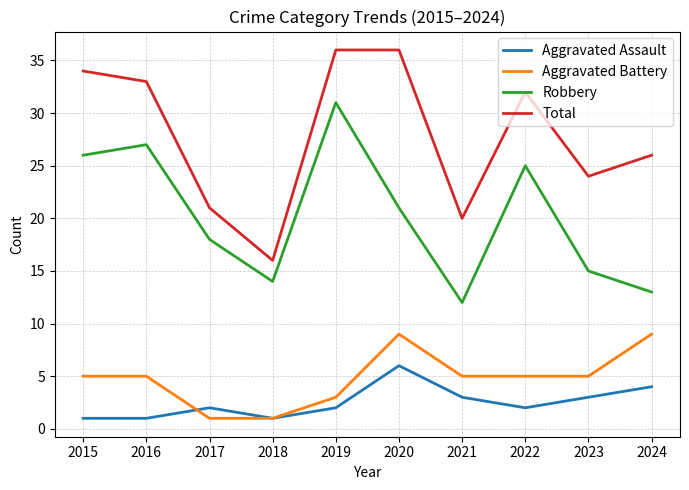

True or false: Total has a value of 36 at 2020.

True